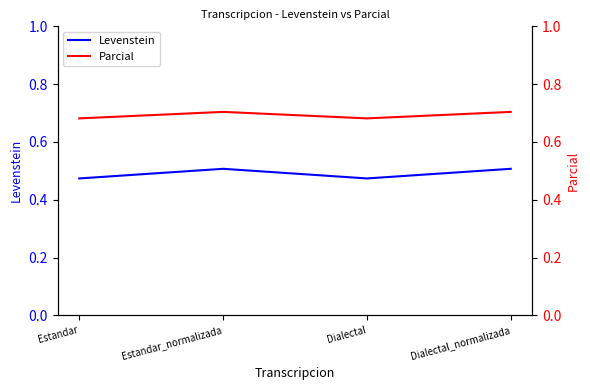

What is the highest value of the Parcial series?

70.4